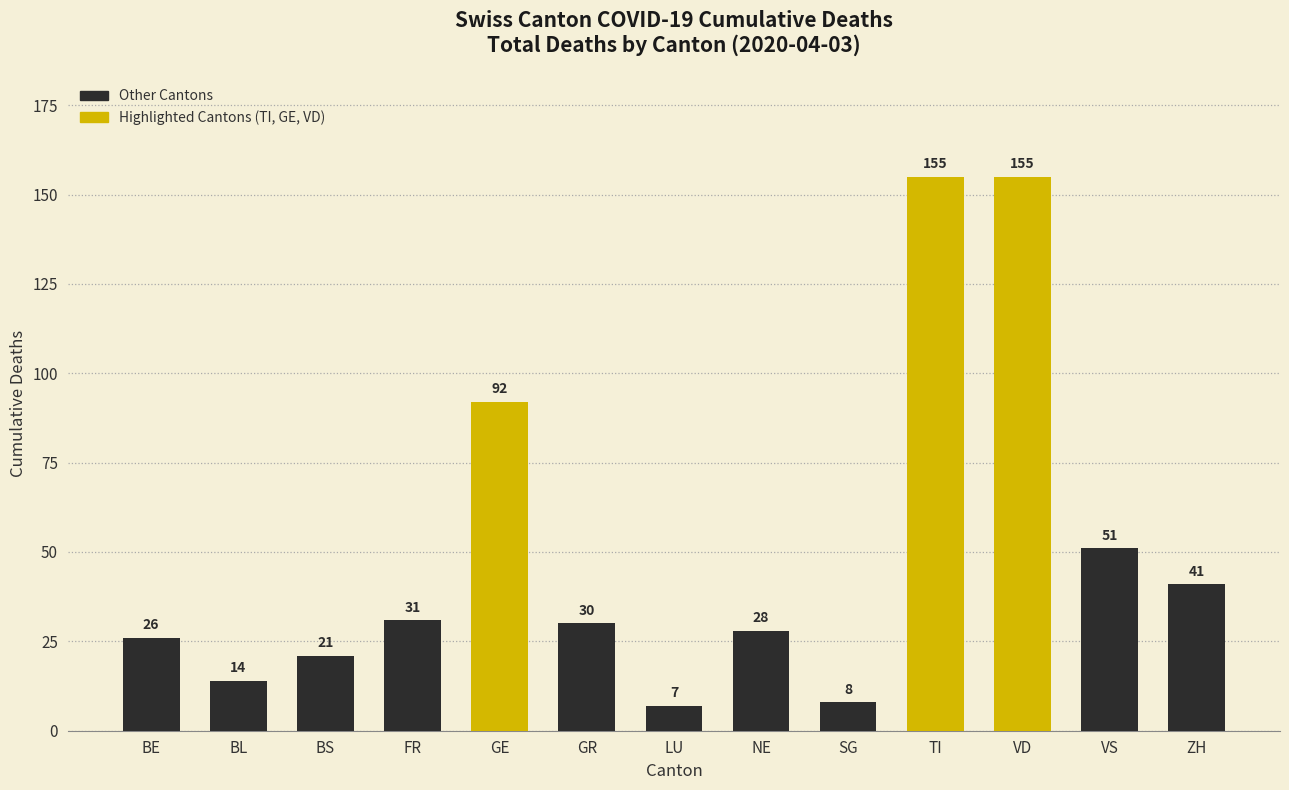

True or false: the data shows 123 at GE.

False